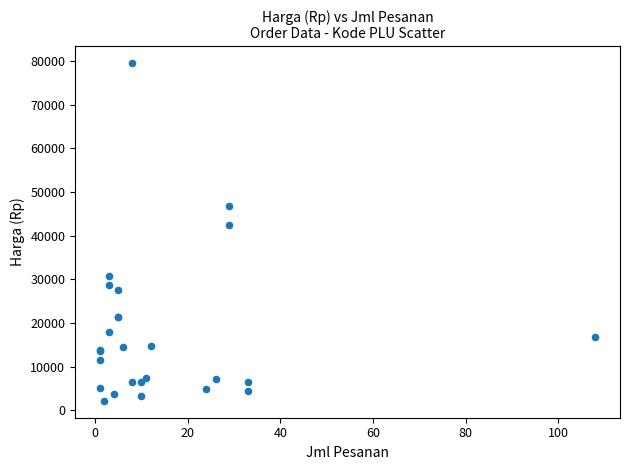

What Y value in the scatter plot is closest to 40850?

42400